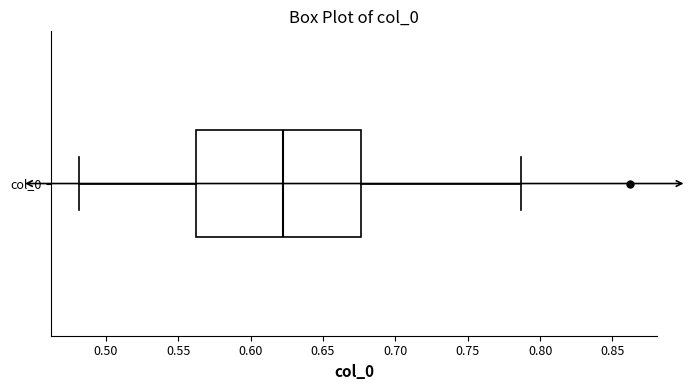

Read this box plot against the x-axis: the position of the median line, the range covered by the box, and the ends of both whiskers. The values are not printed on the chart, so give them approximately, as read against the axis.

median 0.620, box 0.560 to 0.675, whiskers 0.480 to 0.785